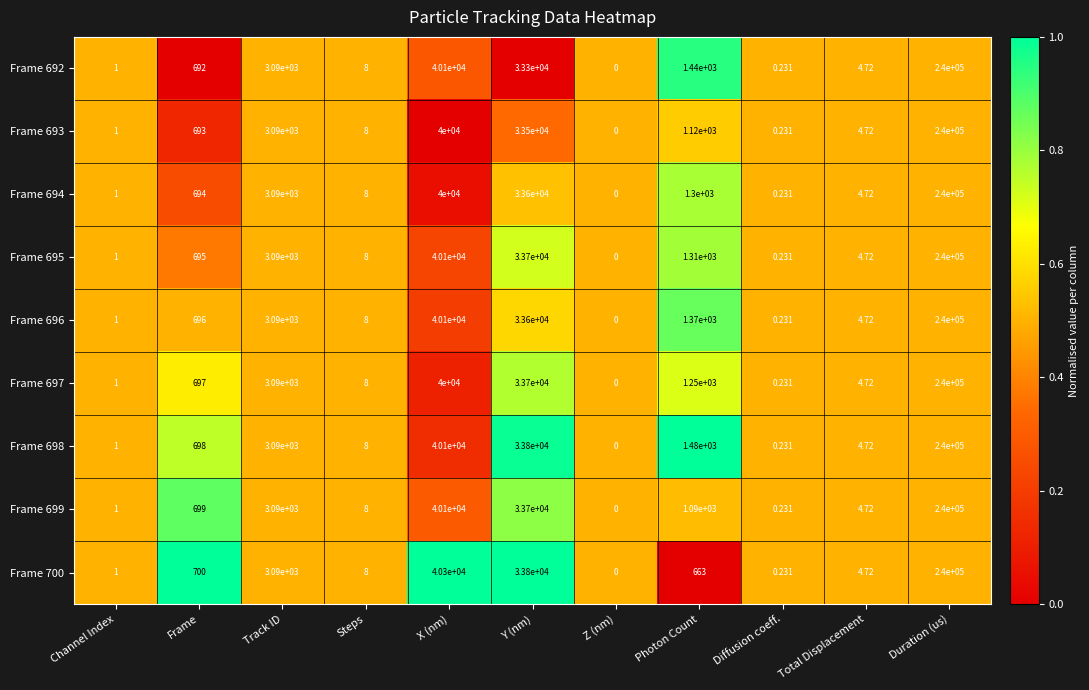

At which category is the sum across all series the highest?

Duration (us)